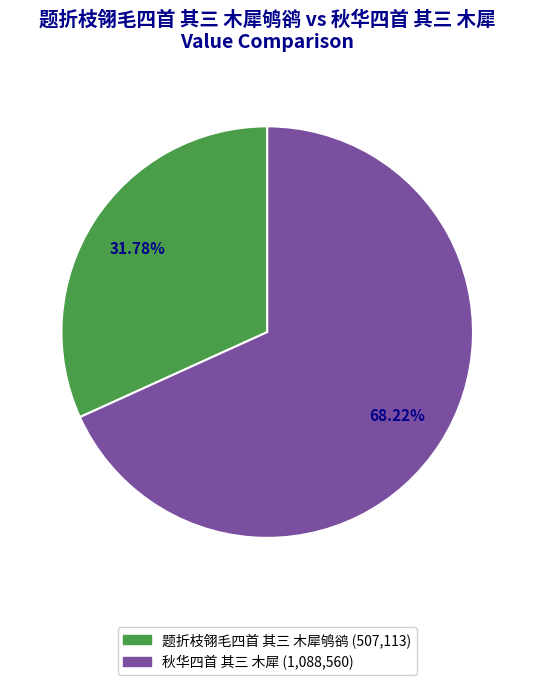

Rank the categories by value from highest to lowest.

秋华四首 其三 木犀, 题折枝翎毛四首 其三 木犀鸲鹆